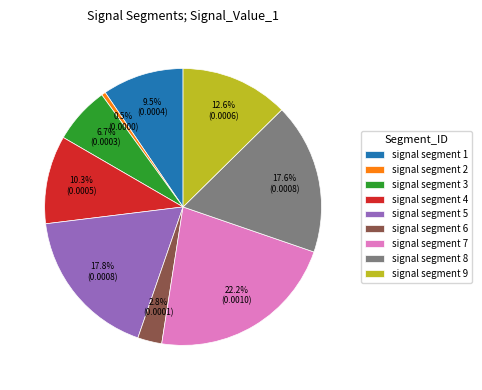

Which category has the biggest portion of the pie?

signal segment 7